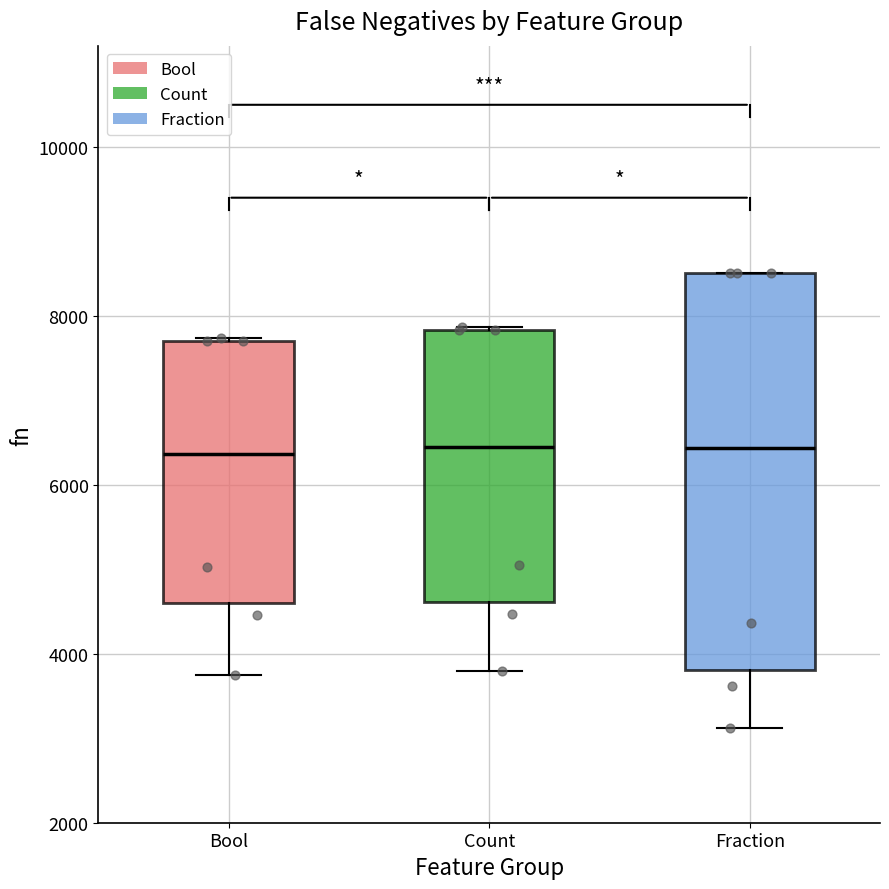

Reading left to right, read every box against the y-axis: the position of its median line, the range the box covers, and the ends of its whiskers. The values are not printed on the chart, so give them approximately, as read against the axis.

Bool: median 6400, box 4600 to 7800, whiskers 3800 to 7800
Count: median 6400, box 4600 to 7800, whiskers 3800 to 7800
Fraction: median 6400, box 3800 to 8600, whiskers 3200 to 8600